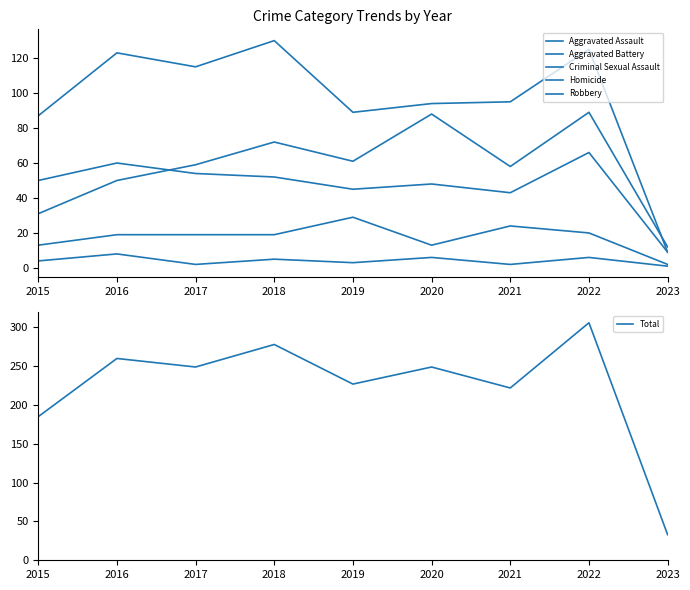

How many data points in Aggravated Assault are above 59?

4